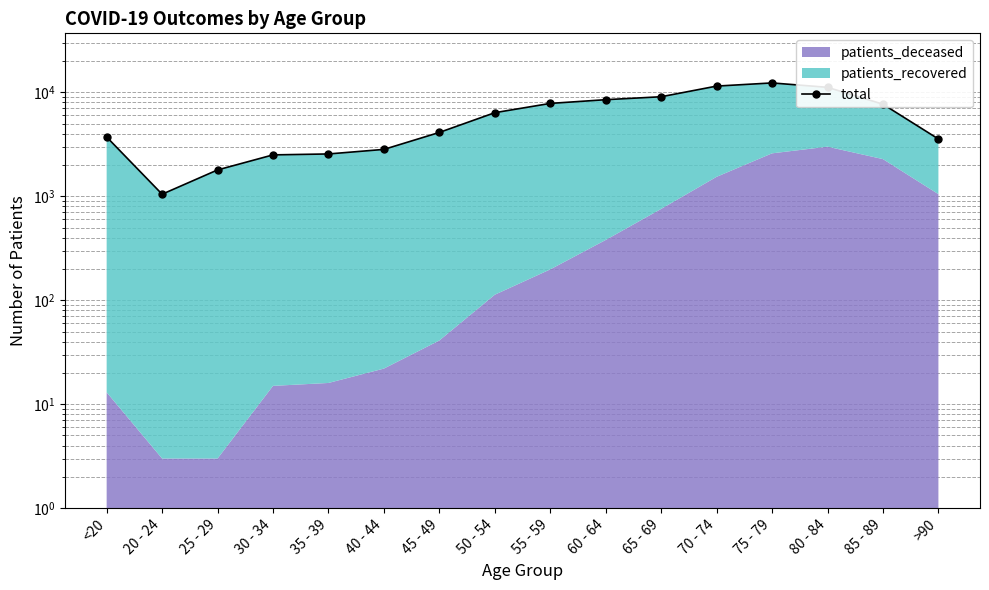

Which category has the highest value across all series?

75 - 79